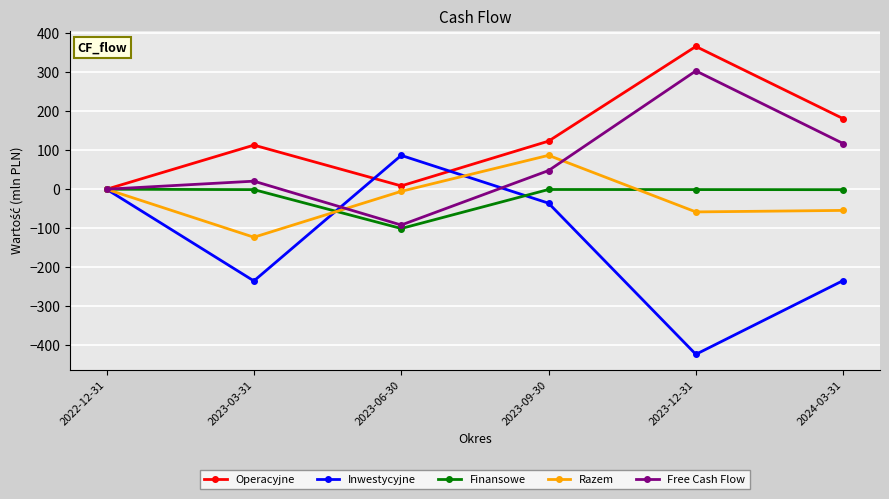

Rank the series at 2023-09-30 from highest to lowest value.

Operacyjne, Razem, Free Cash Flow, Finansowe, Inwestycyjne